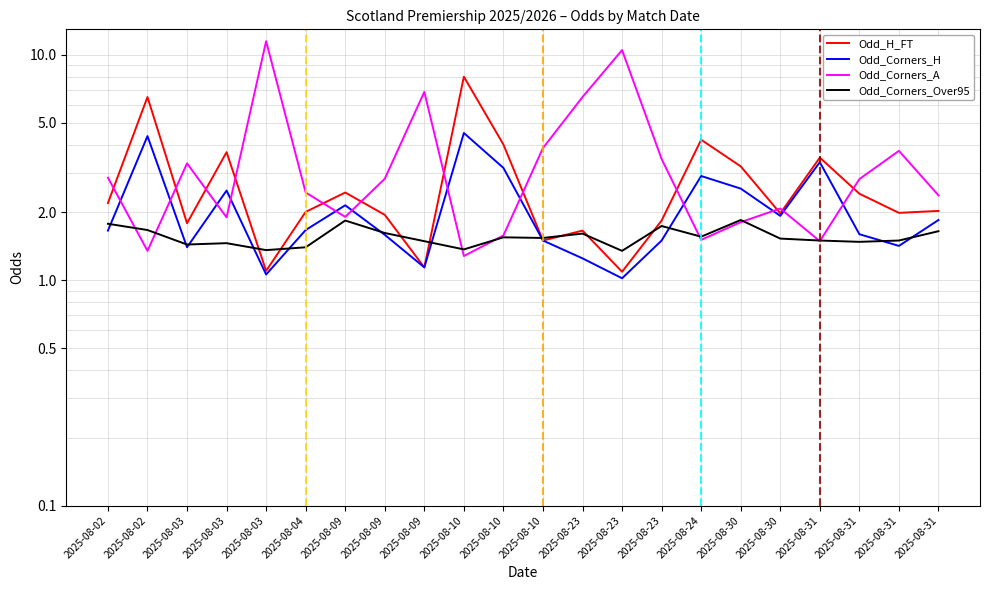

Between 2025-08-09 and 2025-08-02, which is larger?

2025-08-09